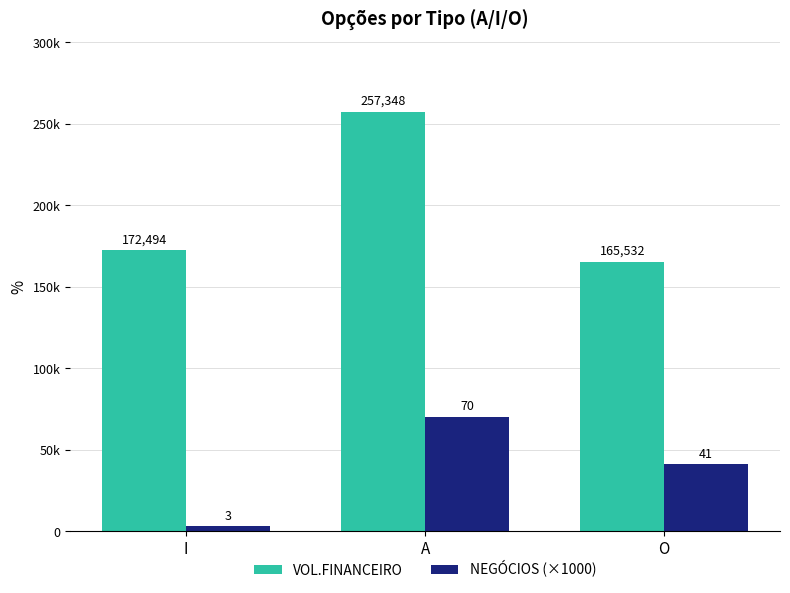

Rank the series by their maximum value, from lowest to highest.

NEGÓCIOS (×1000), VOL.FINANCEIRO